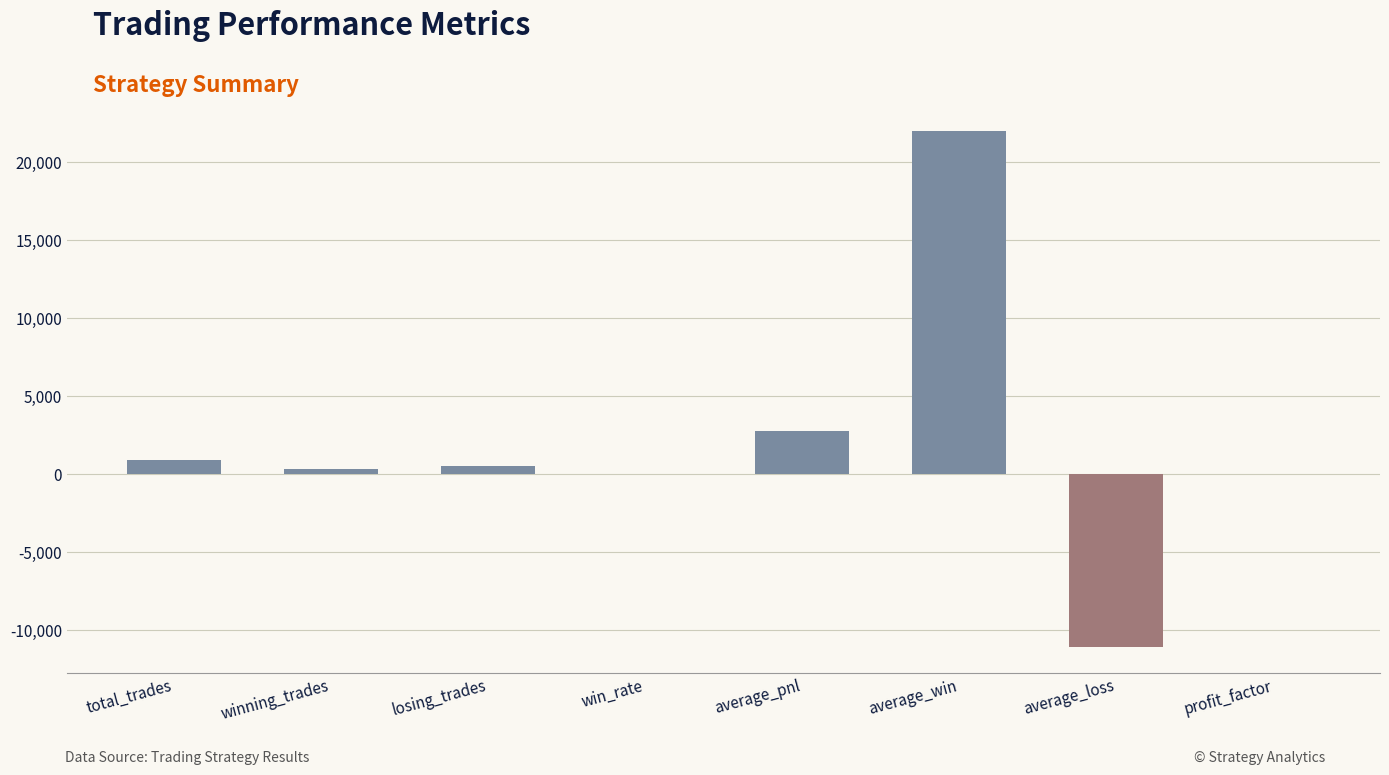

Which label corresponds to the largest value in the chart?

average_win